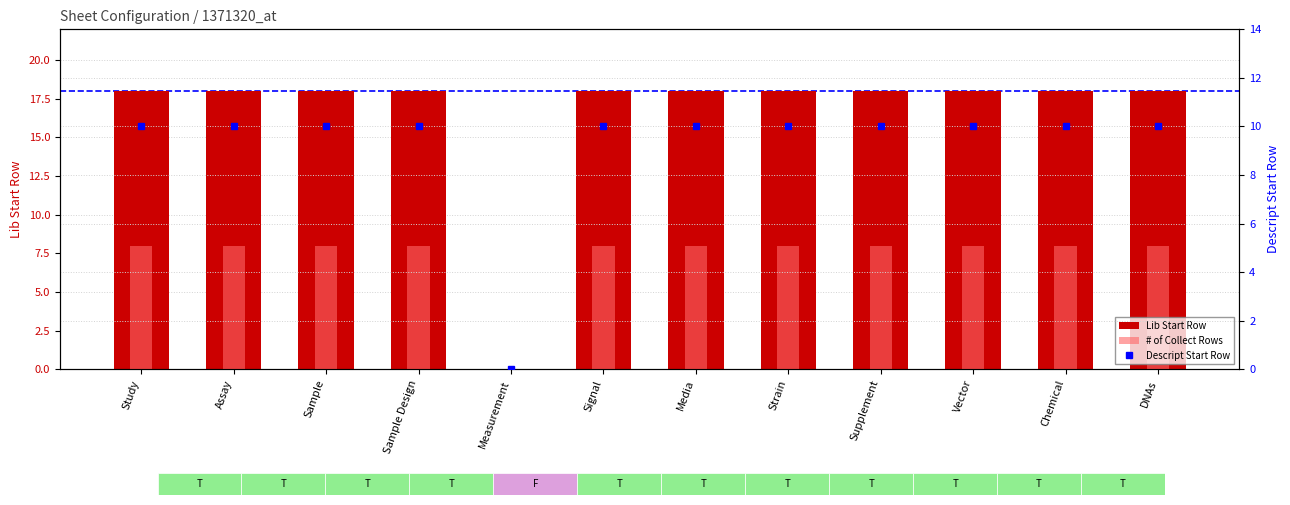

Read the Lib Start Row value at Vector.

18